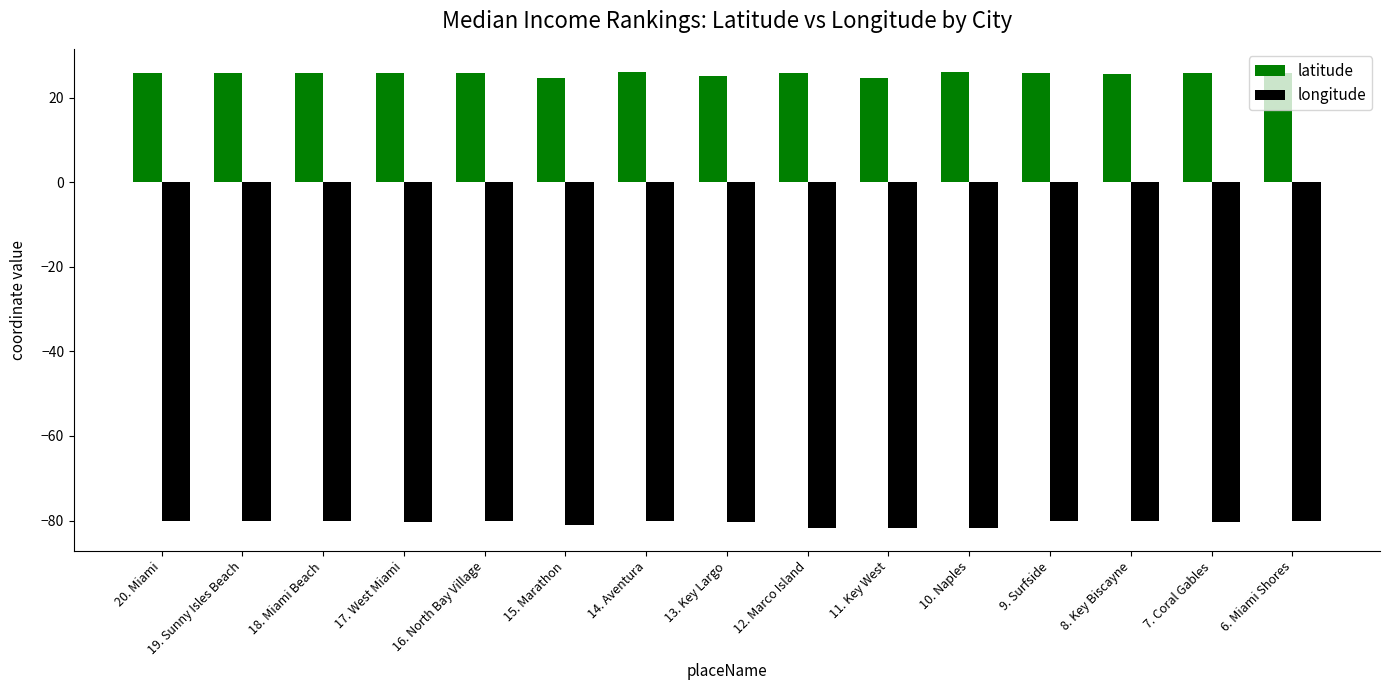

What is the difference between the highest and lowest values at 8. Key Biscayne?

105.9